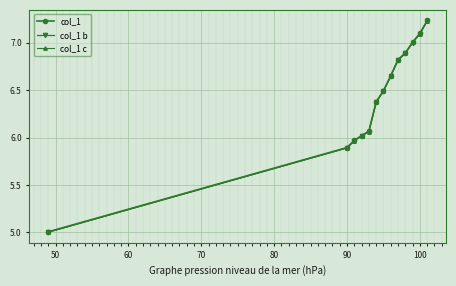

Which series has the largest range (max minus min)?

col_1 c